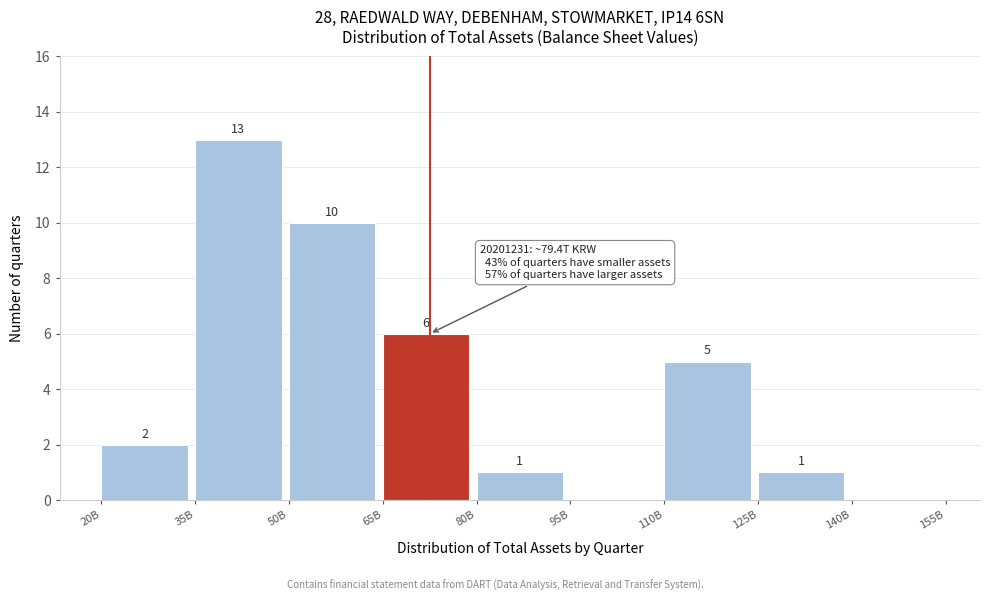

Reading right to left, extract all data points from this chart.

140B=0	125B=1	110B=5	95B=0	80B=1	65B=6	50B=10	35B=13	20B=2